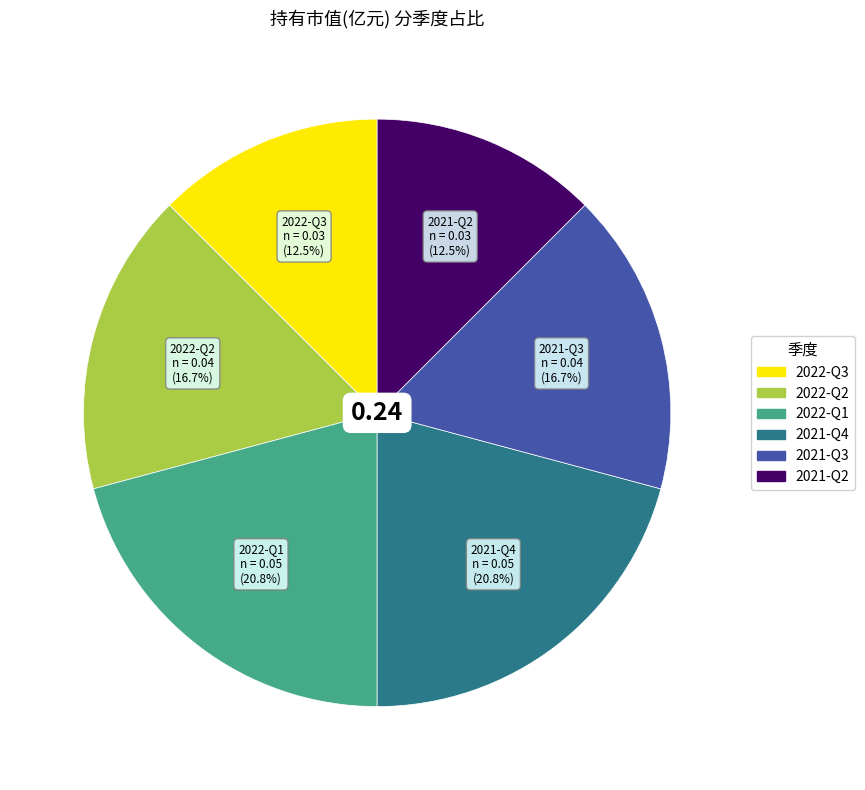

Is there any slice that represents more than half of the pie?

No